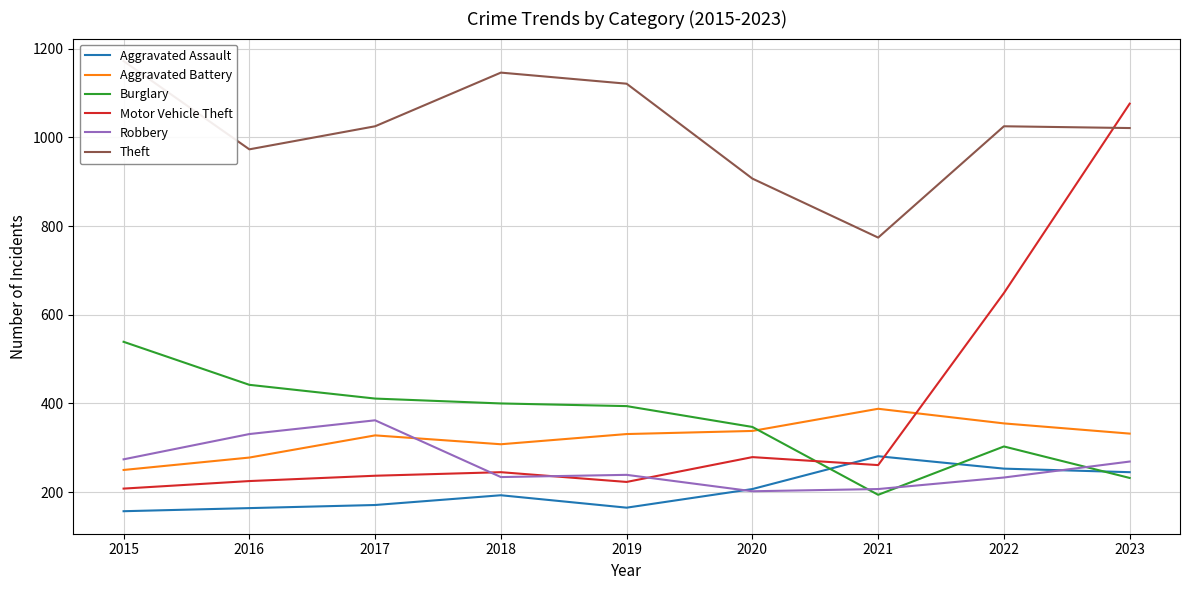

How many interior local valleys does the Motor Vehicle Theft series have?

2